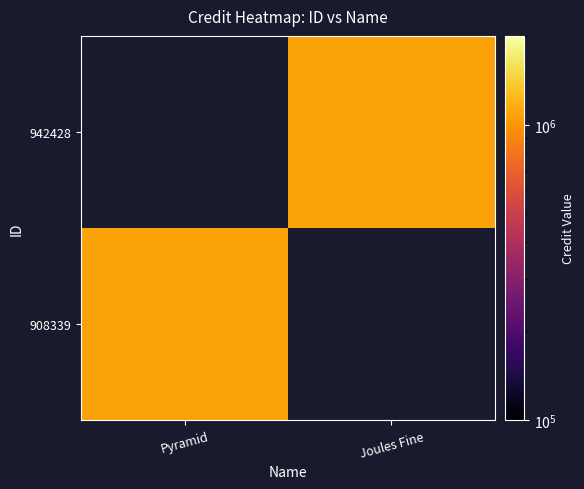

List the series in order of their peak value, highest first.

908339, 942428